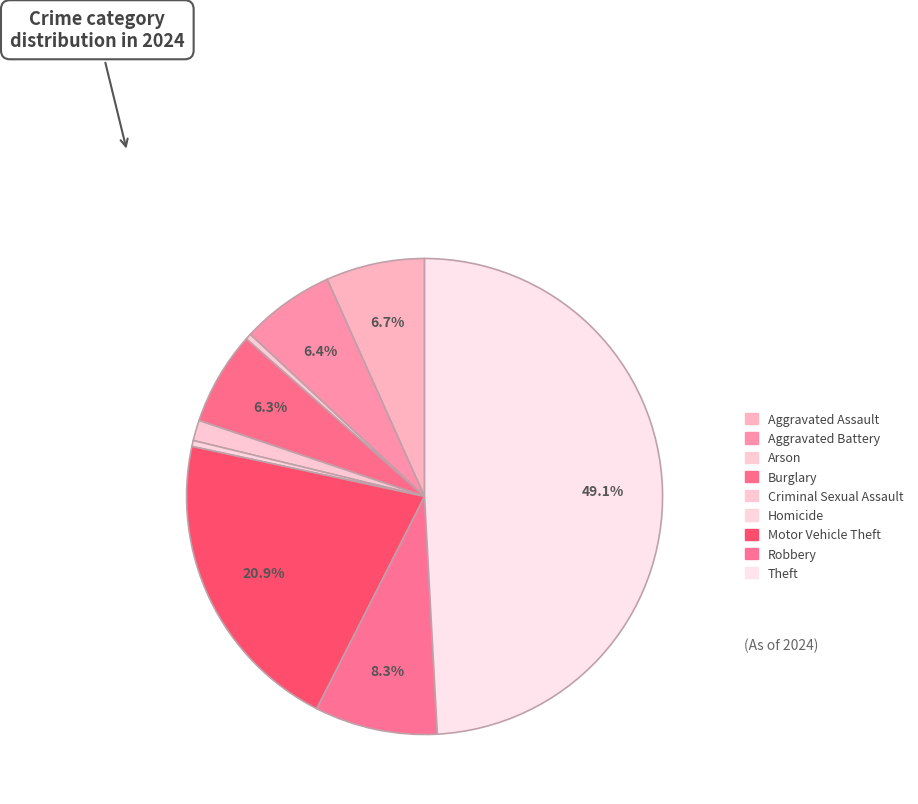

How many segments does this pie chart have?

9